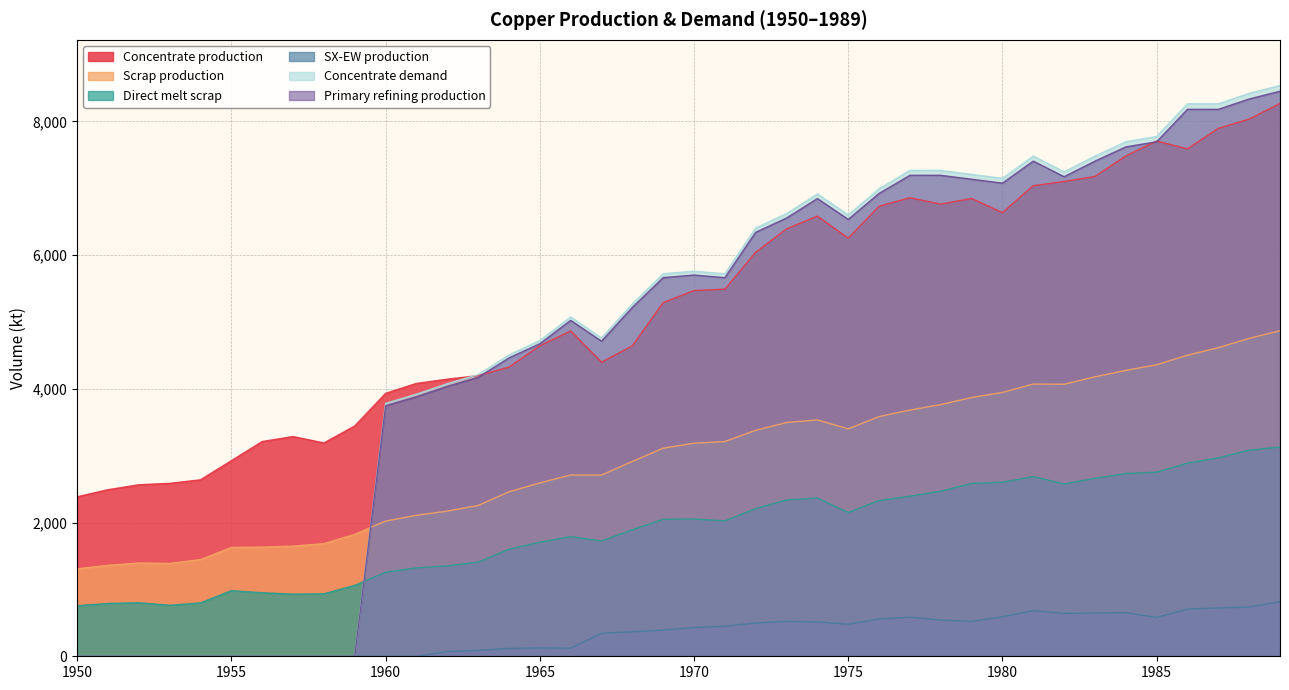

True or false: Concentrate demand has a value of 0.0 at 1954.

True